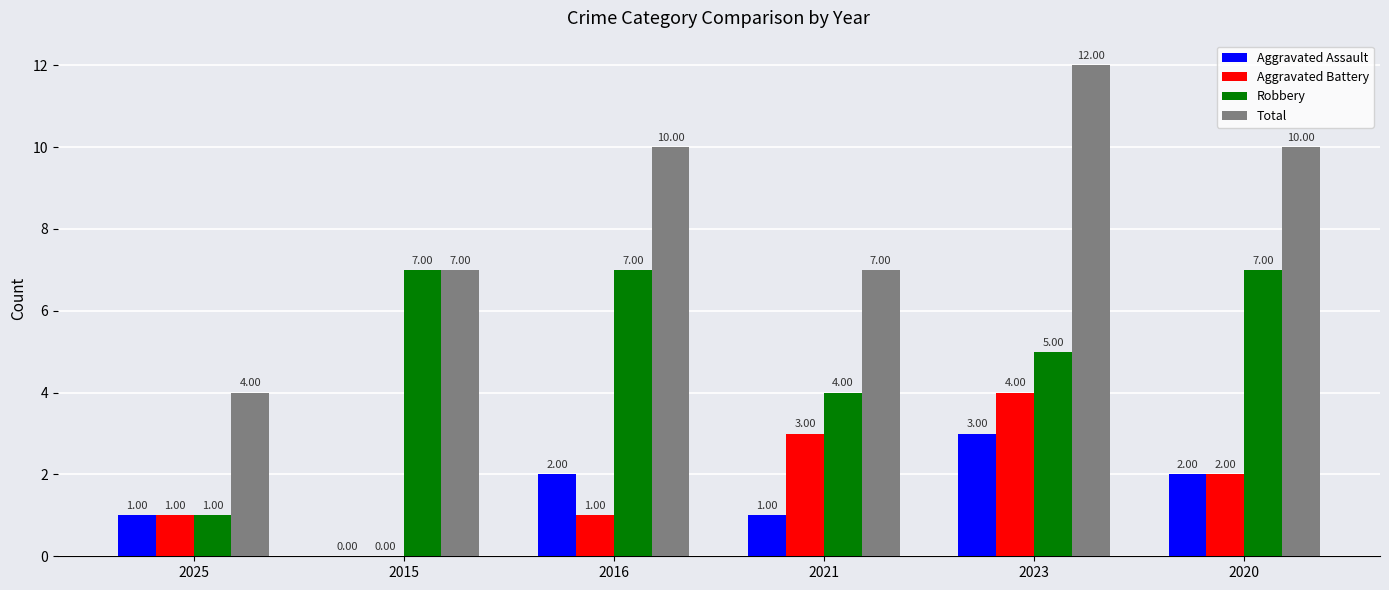

Which series has the largest total across all categories?

Total